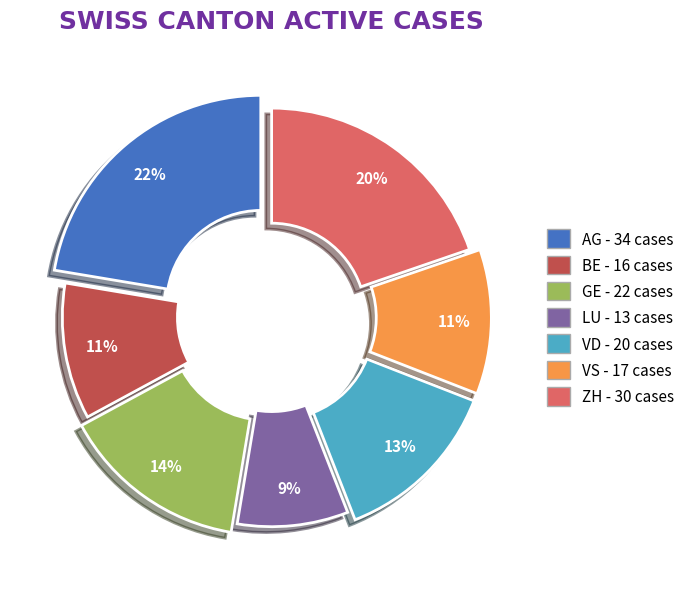

Is the sum of VD and LU greater than half?

No